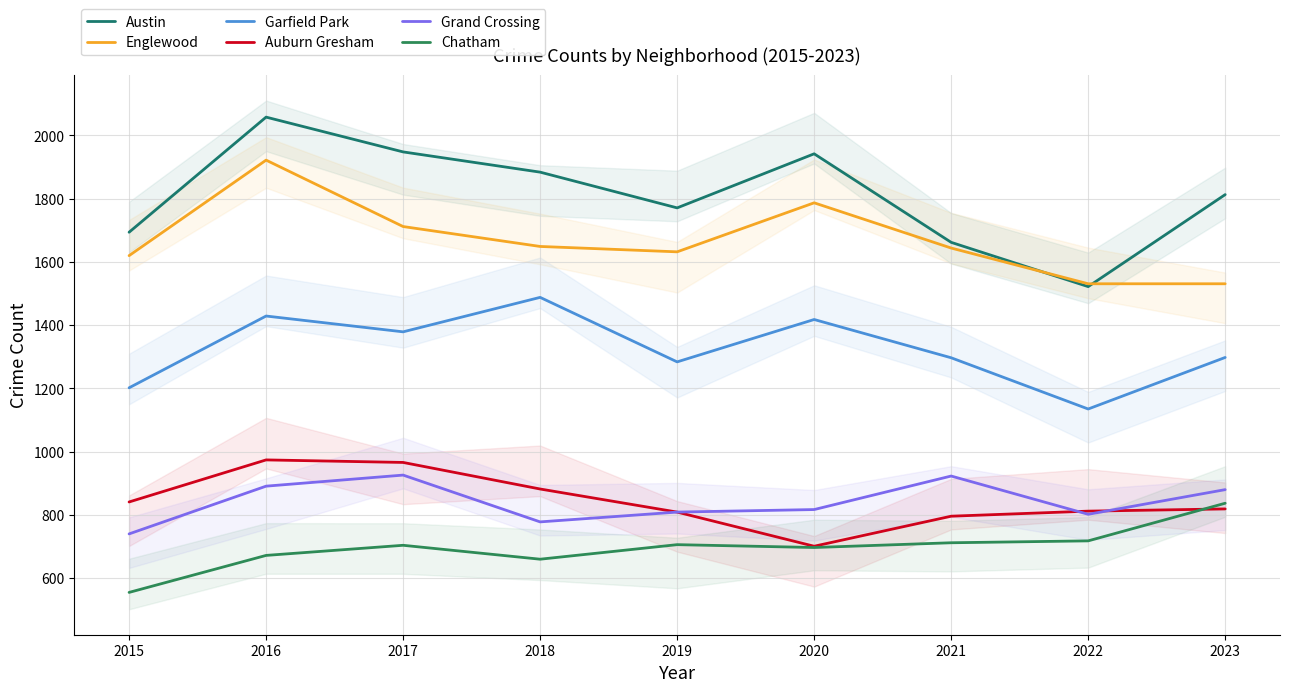

How many interior local peaks does the Grand Crossing series have?

2